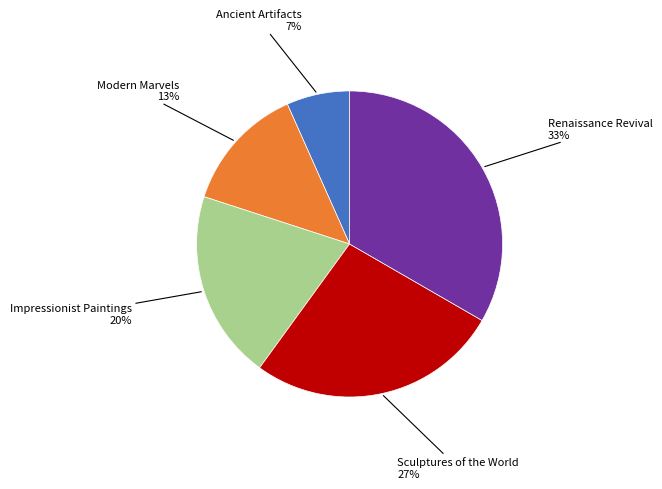

Is there any slice that represents more than half of the pie?

No